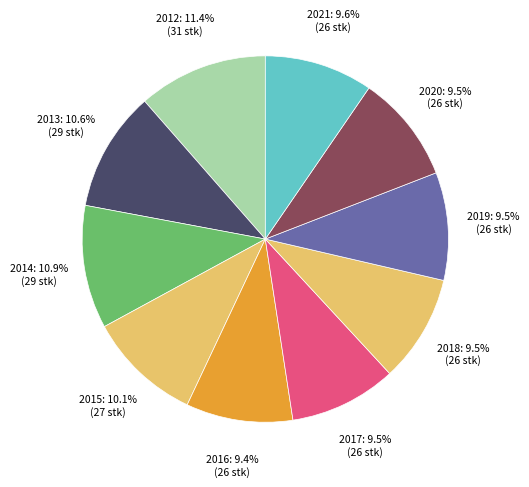

Does 2018 represent more than half of the total?

No